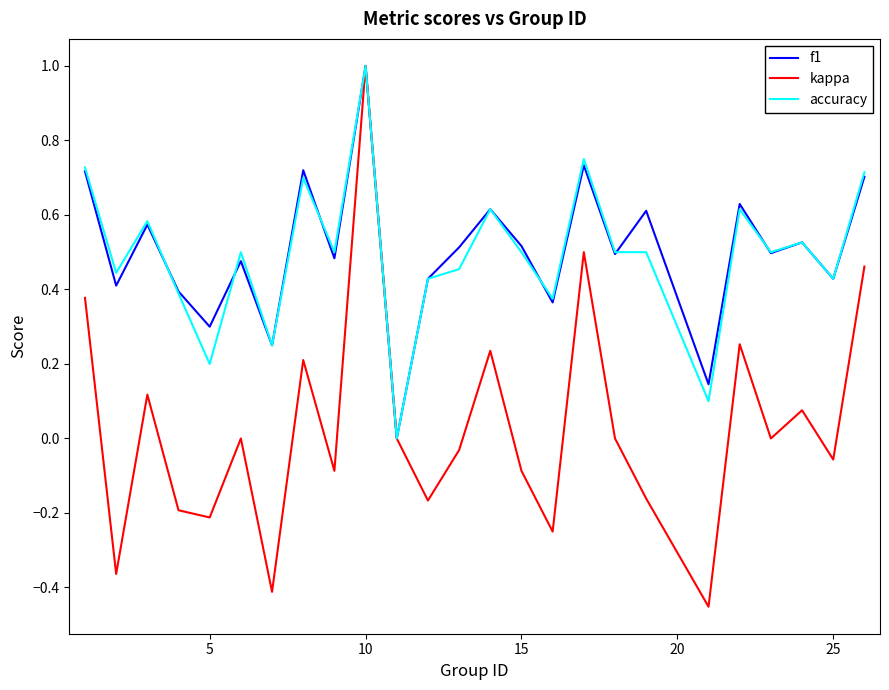

Does the chart display data point markers on the line(s)?

No